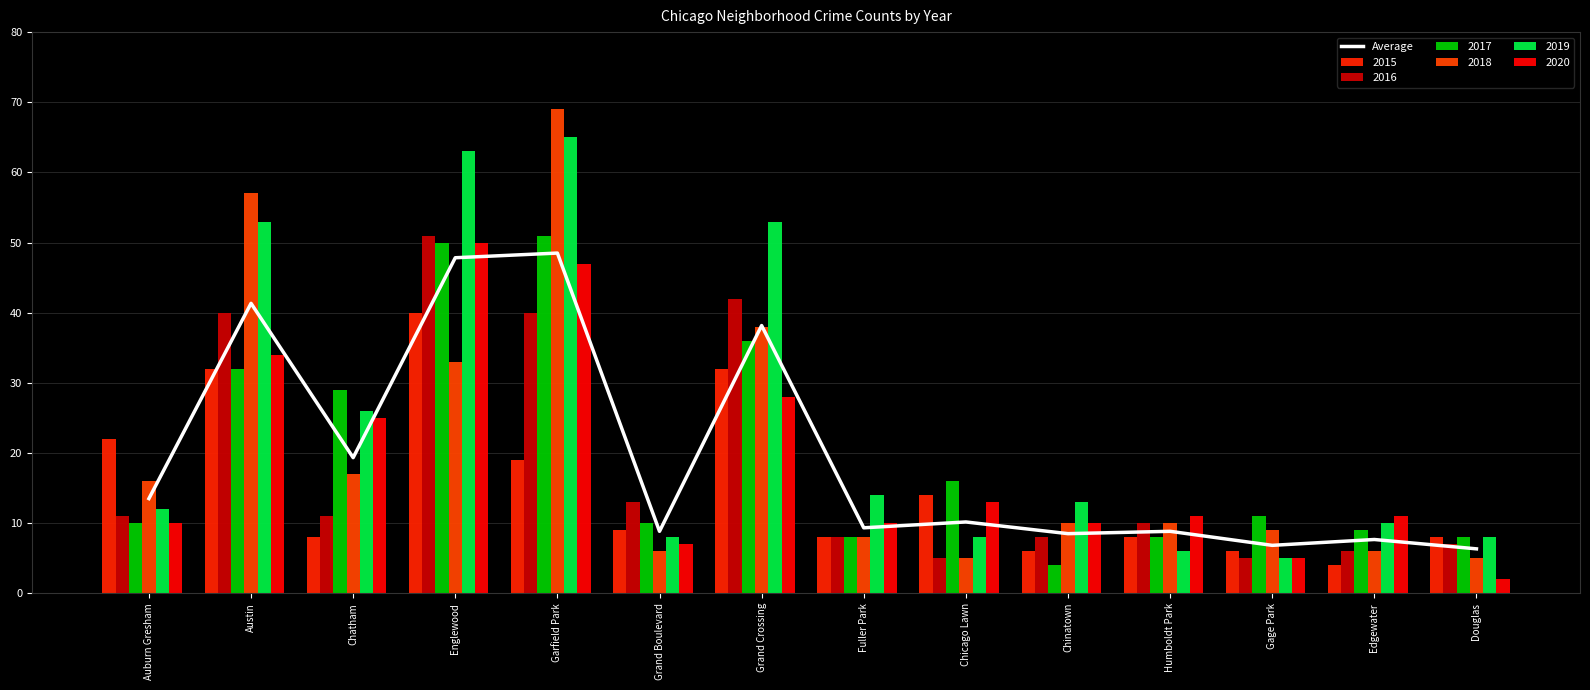

How many bars are there in total?

14